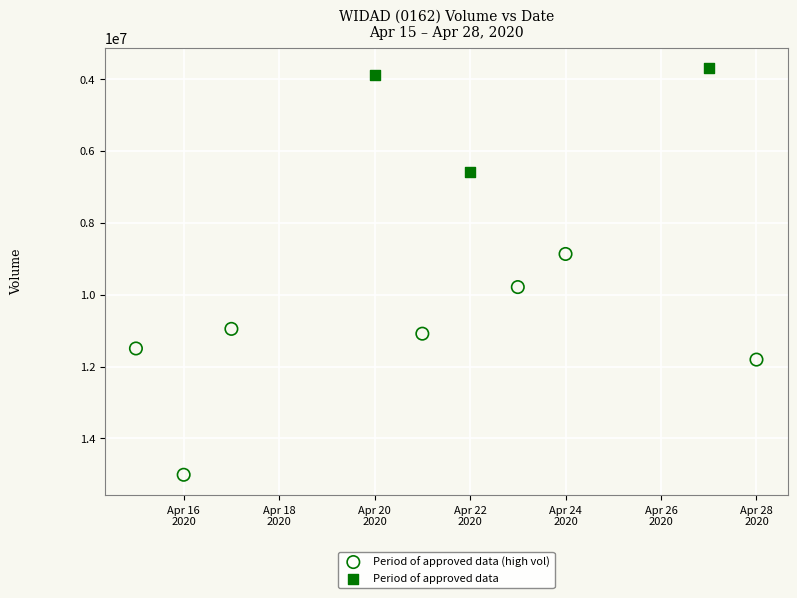

Which series reaches the minimum Y coordinate?

Period of approved data